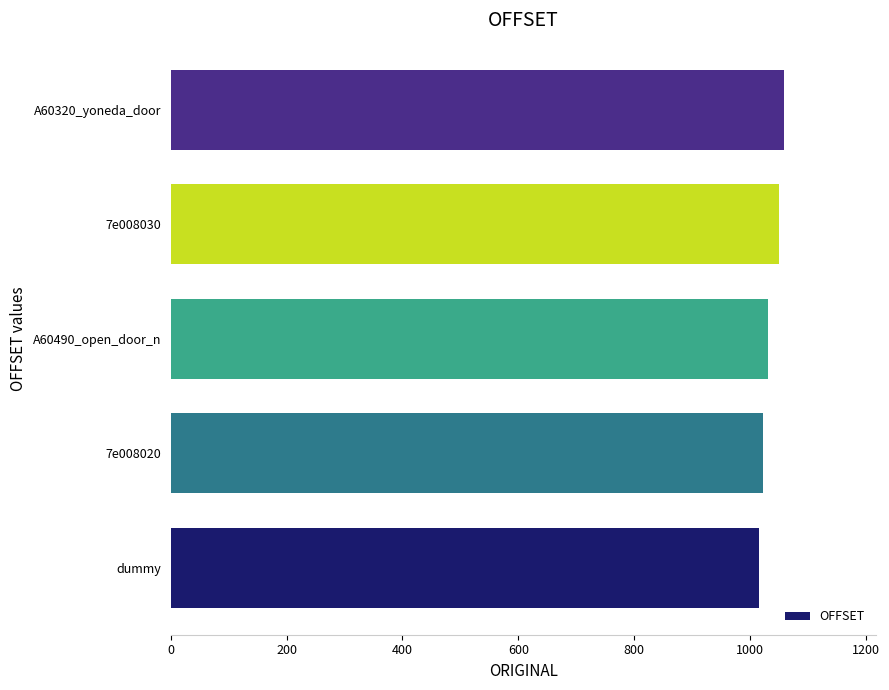

What is the sum of all values?

5178